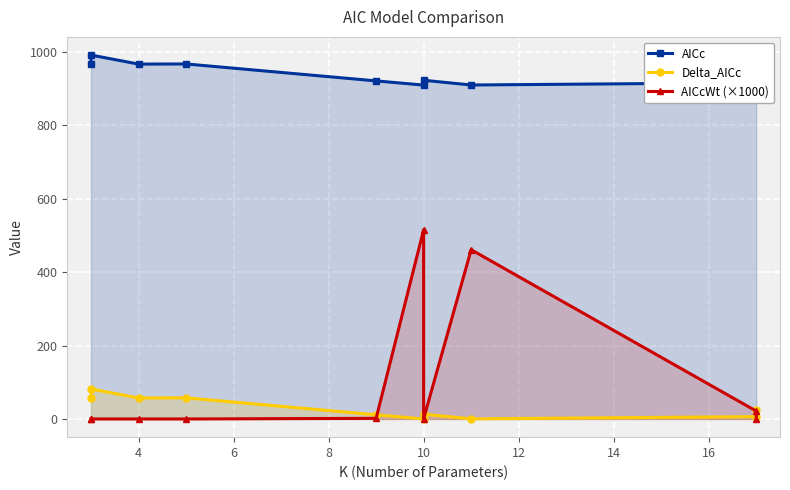

Which series has the largest total across all categories?

AICc